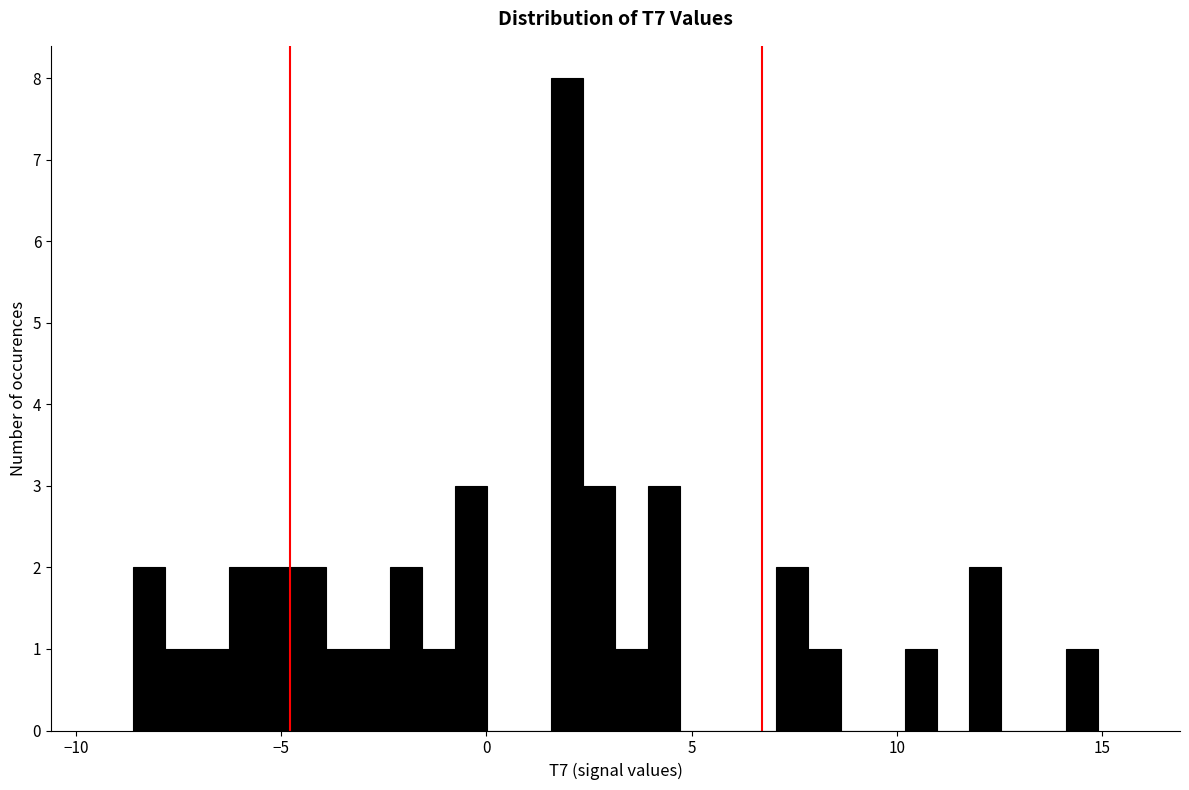

Read against the x-axis, roughly where is the centre of the tallest bar?

2.0